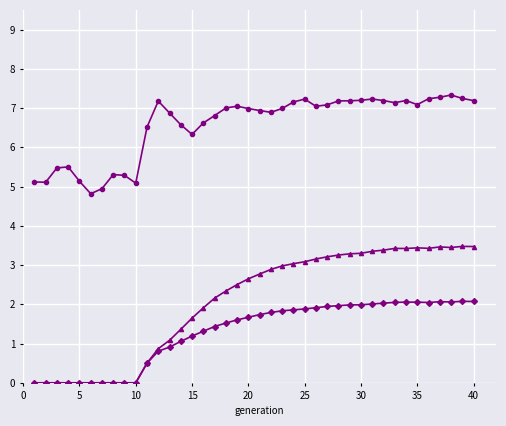

What value does the rate_has_drive series have at 25?

3.1